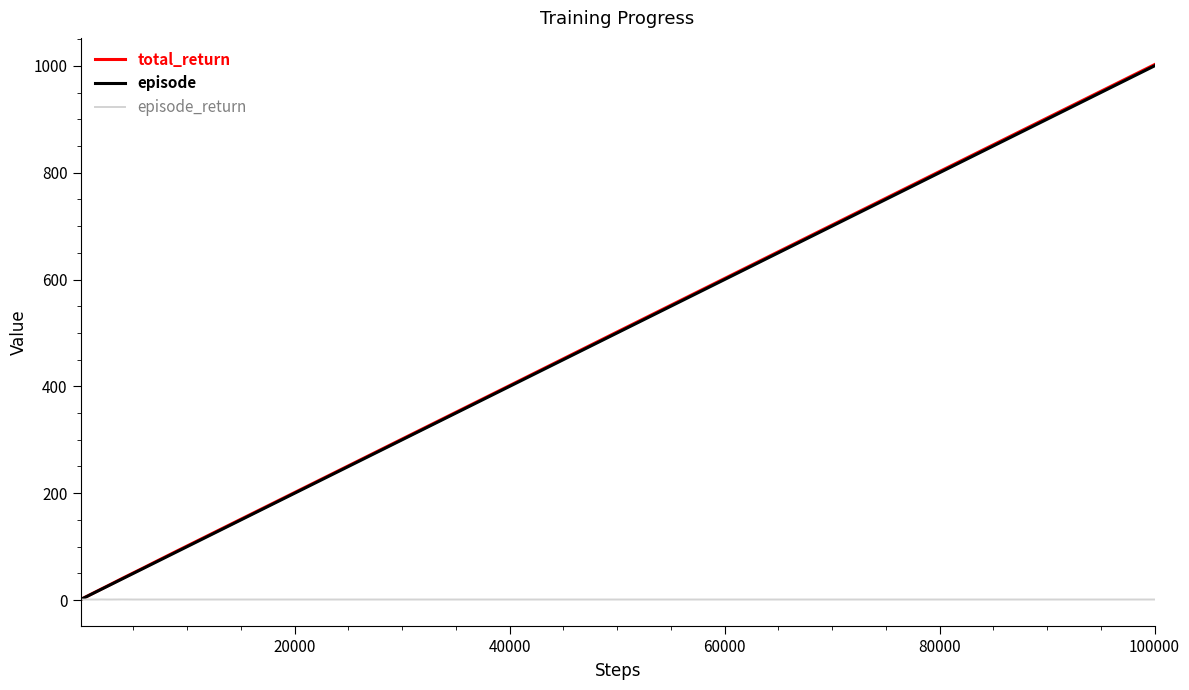

What is the maximum value for episode?

1000.0